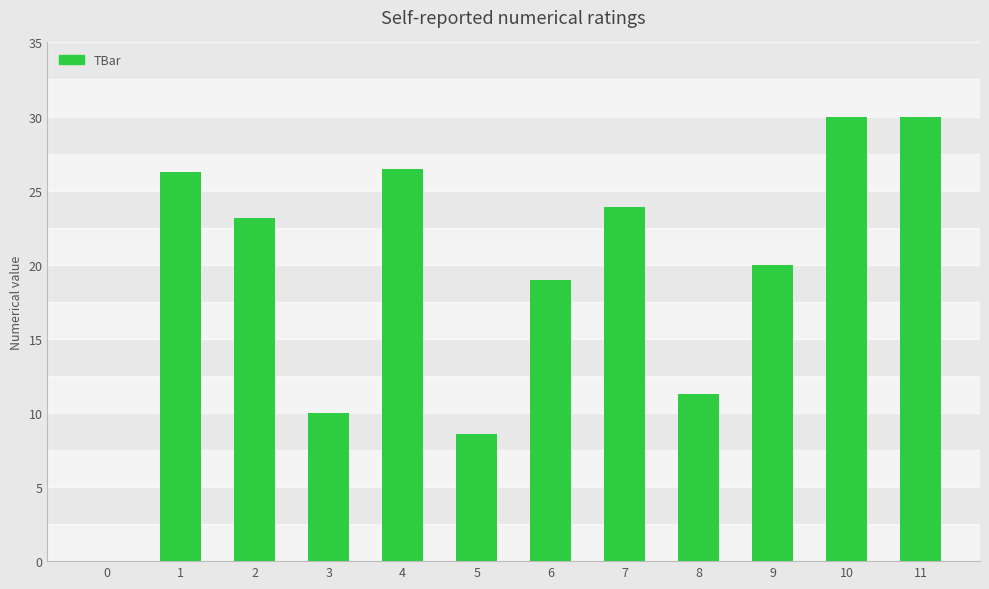

Approximately how many times larger is the value at 2 compared to 7?

1.0